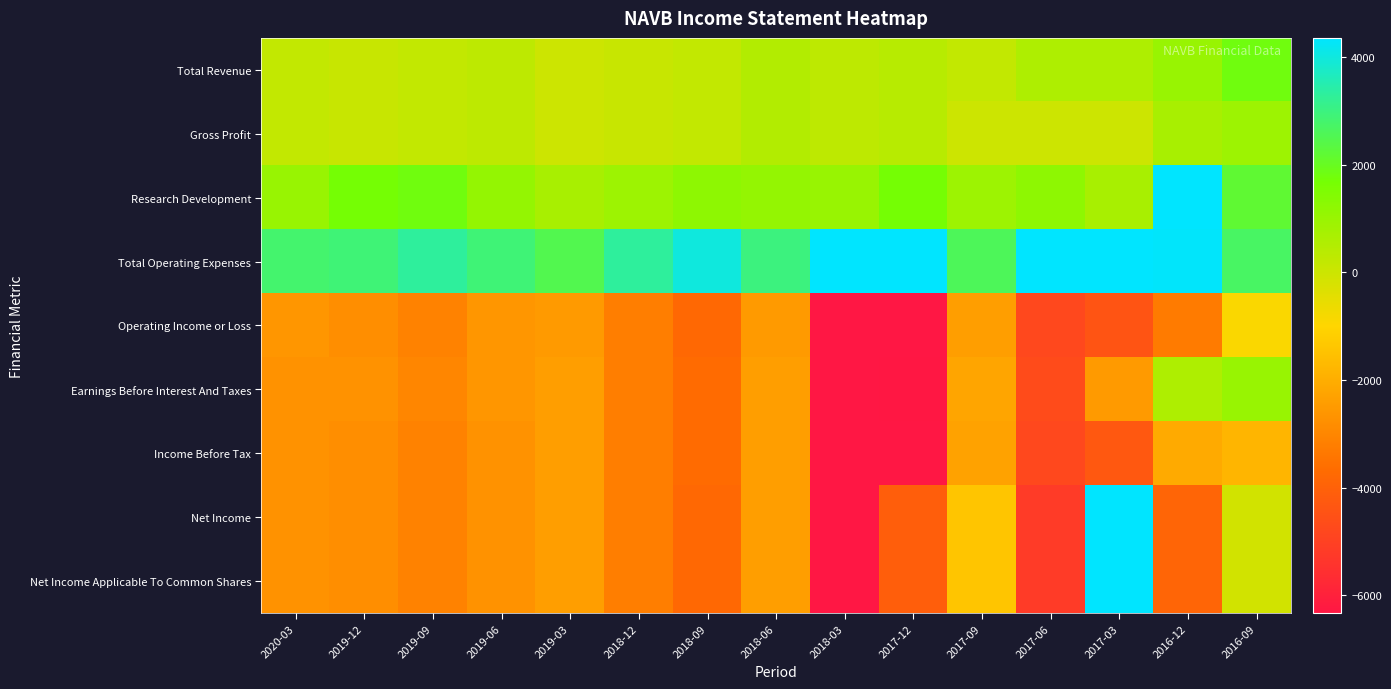

Rank the series by their maximum value, from highest to lowest.

Net Income, Net Income Applicable To Common Shares, Total Operating Expenses, Research Development, Total Revenue, Earnings Before Interest And Taxes, Gross Profit, Operating Income or Loss, Income Before Tax